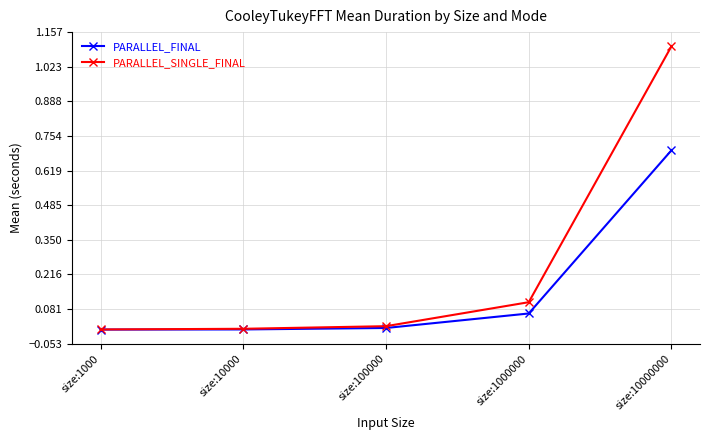

List the series in order of their overall mean, highest first.

PARALLEL_SINGLE_FINAL, PARALLEL_FINAL